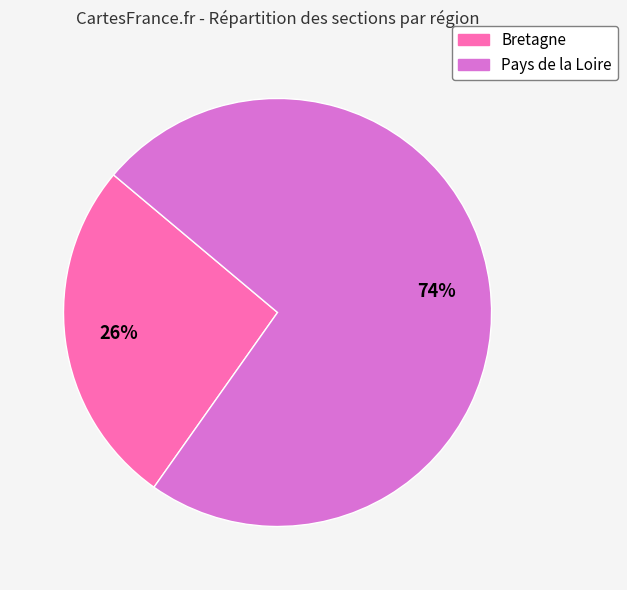

Count the number of slices in the pie.

2